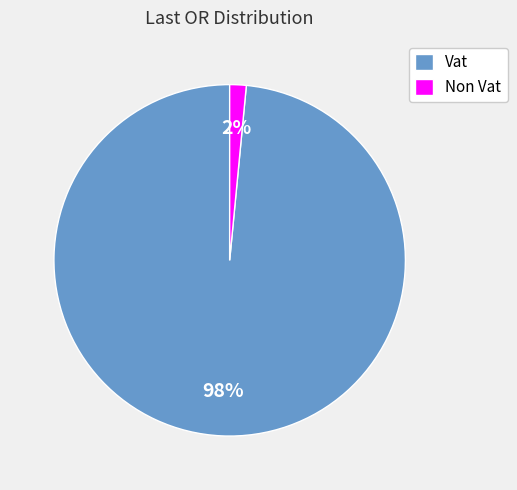

The Vat slice represents 98% of the pie. True or false?

True